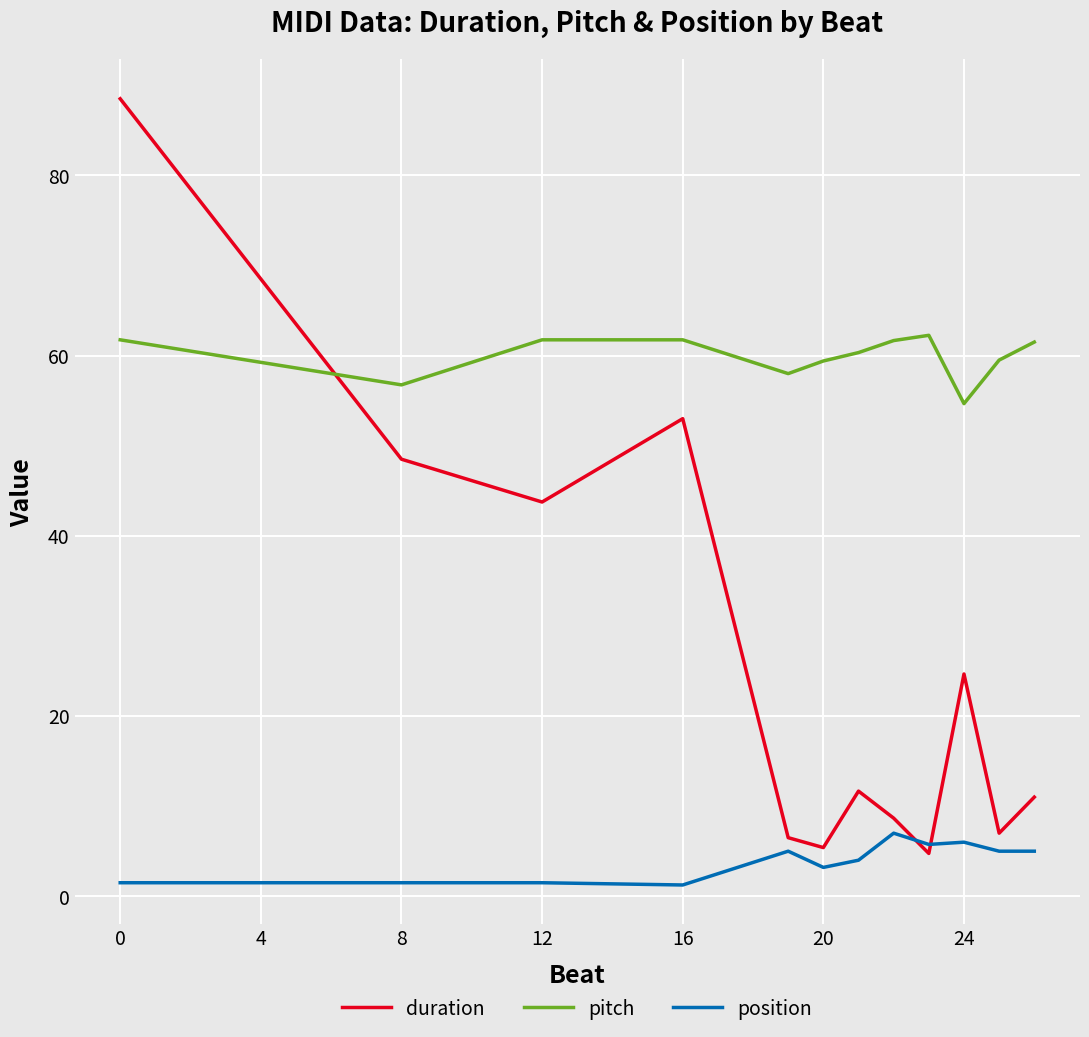

True or false: pitch and position cross at least once.

False